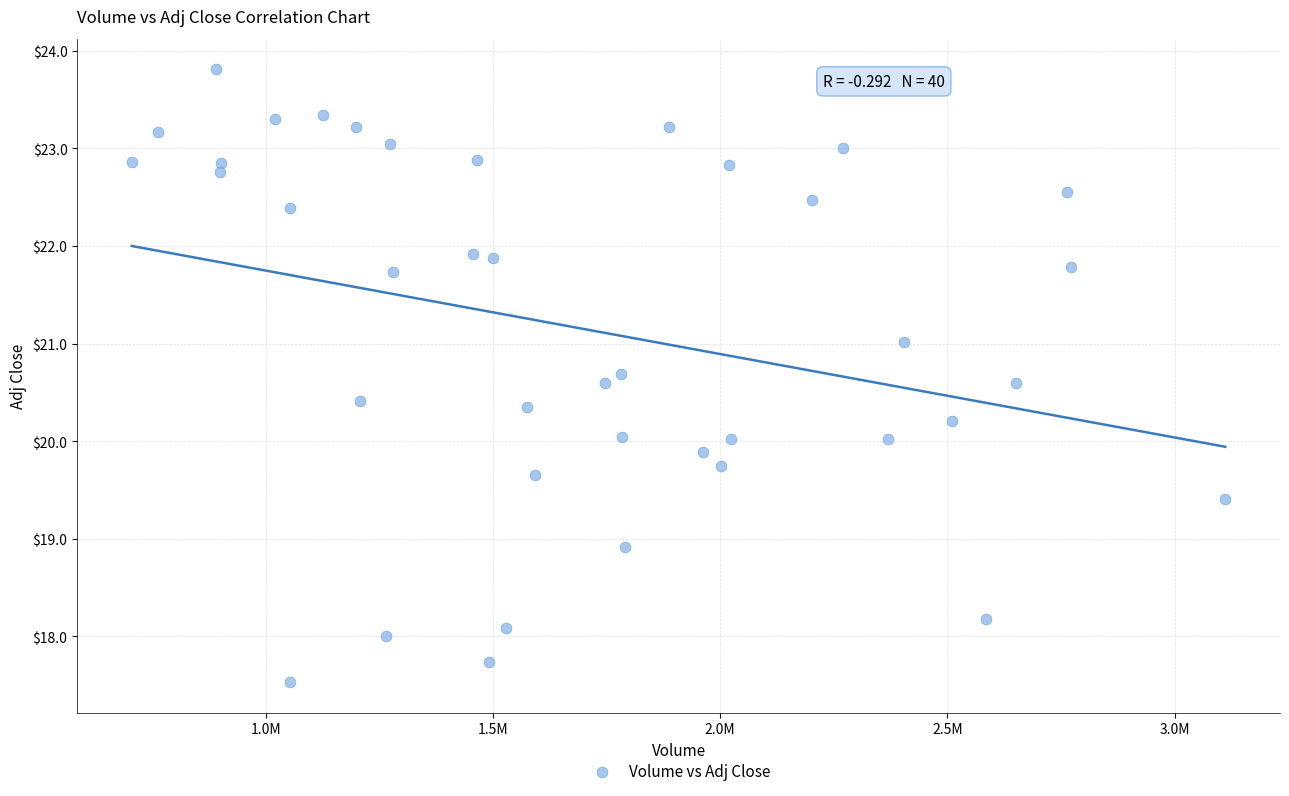

What is the range of Y values (max minus min)?

6.3